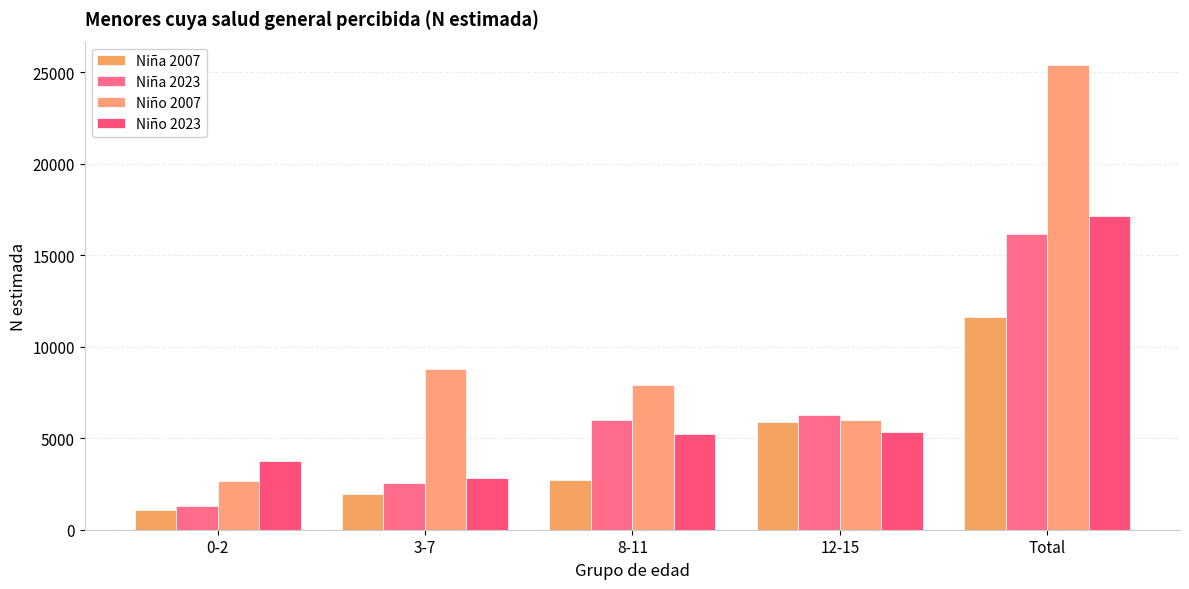

Does the chart contain stacked bars?

No